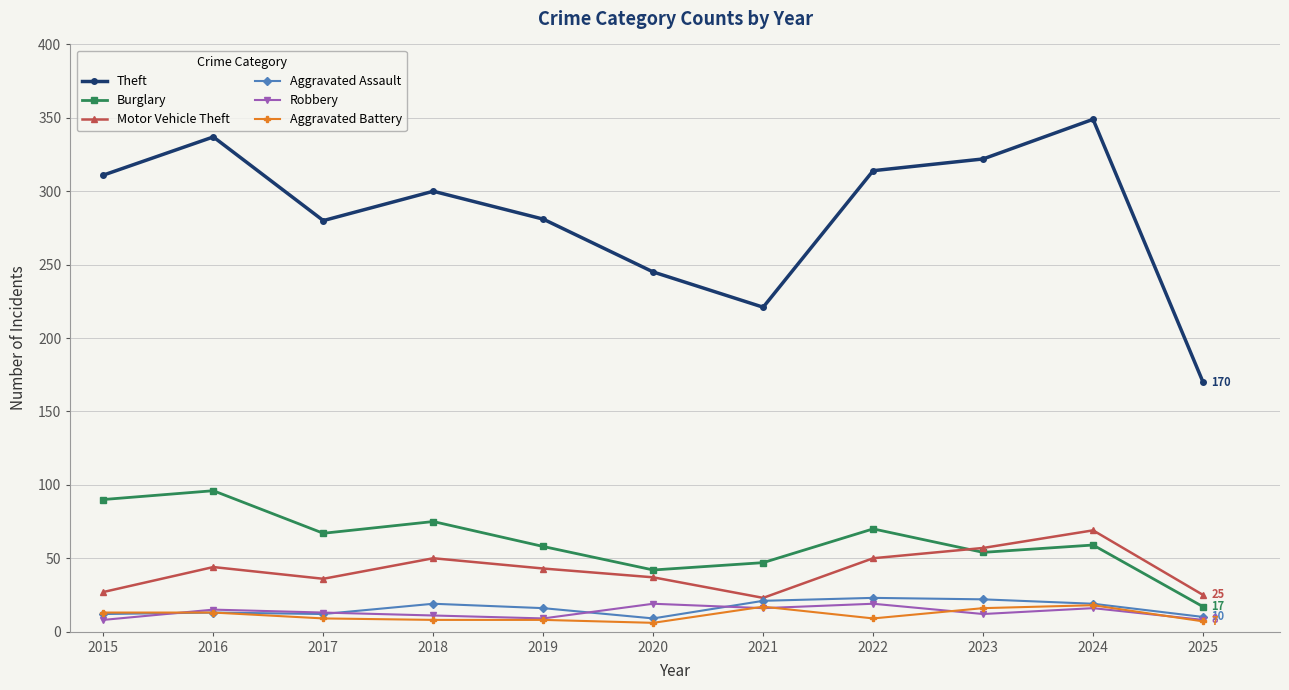

Which series has the widest spread of values?

Theft